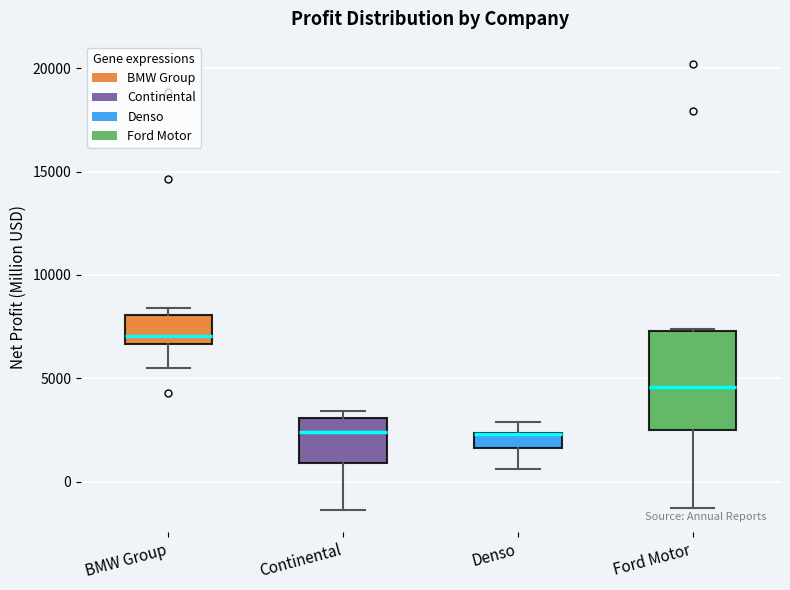

Where is the lower edge of the box for BMW Group on the y-axis? The values are not printed on the chart, so give them approximately, as read against the axis.

6500